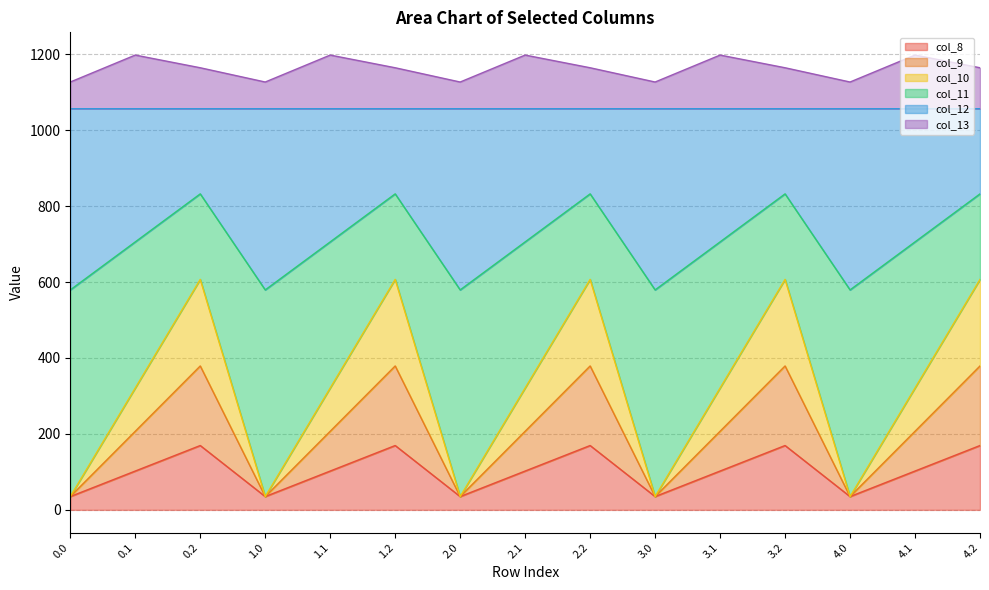

Which has a higher value, 4.1 or 2.2?

2.2